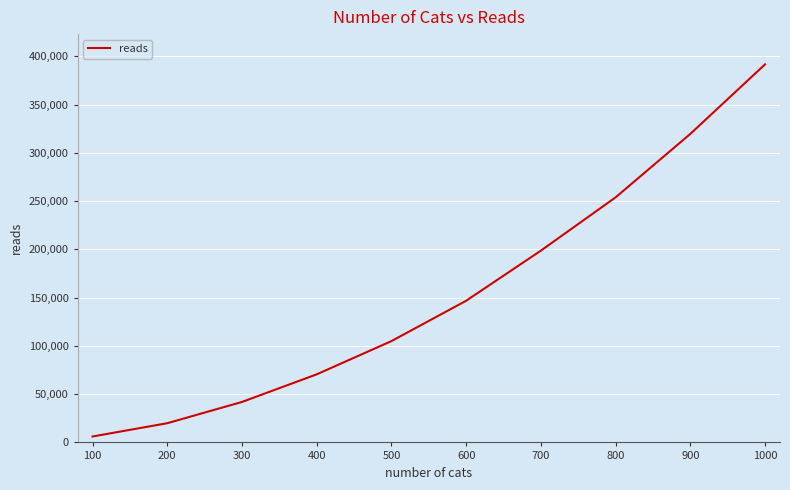

Reading left to right, list all the values displayed in this chart.

1000=391595	900=319574	800=253833	700=198650	600=146739	500=104946	400=70509	300=41916	200=19895	100=6126